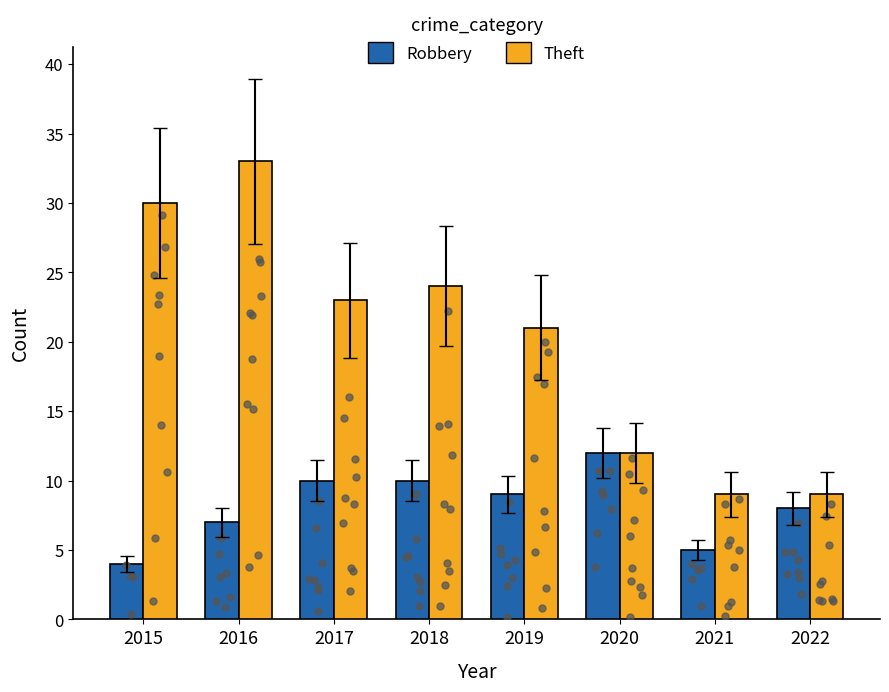

At how many categories does at least one series exceed 31?

1